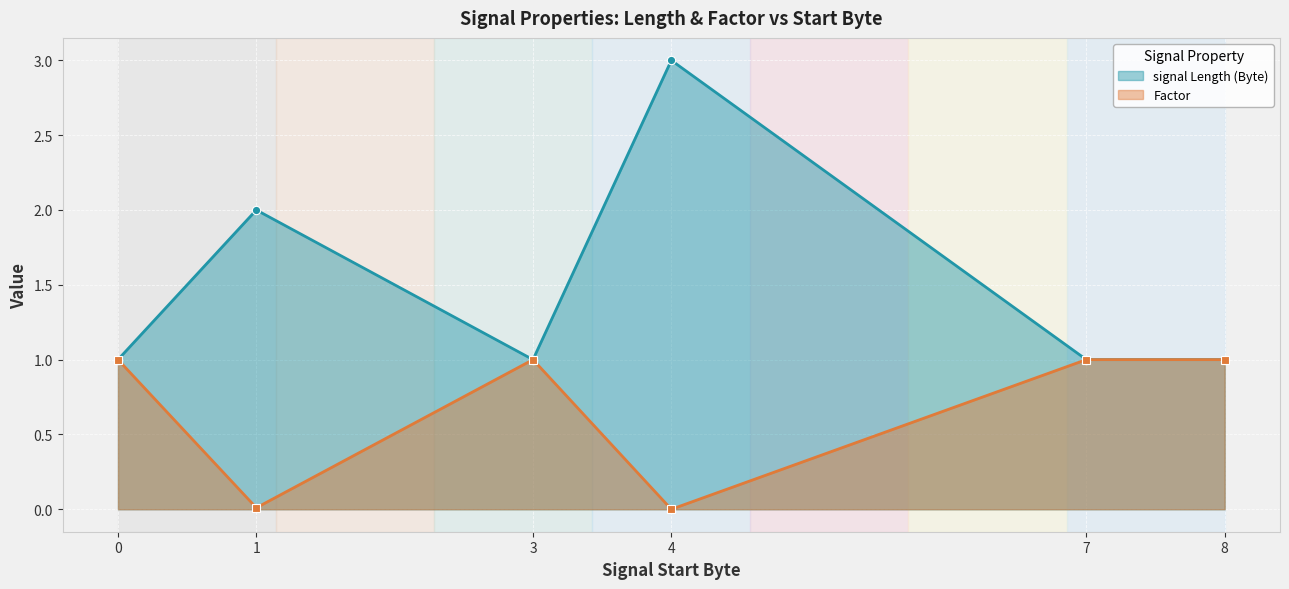

Is it true that signal Length (Byte) equals 1.5 at 8?

False